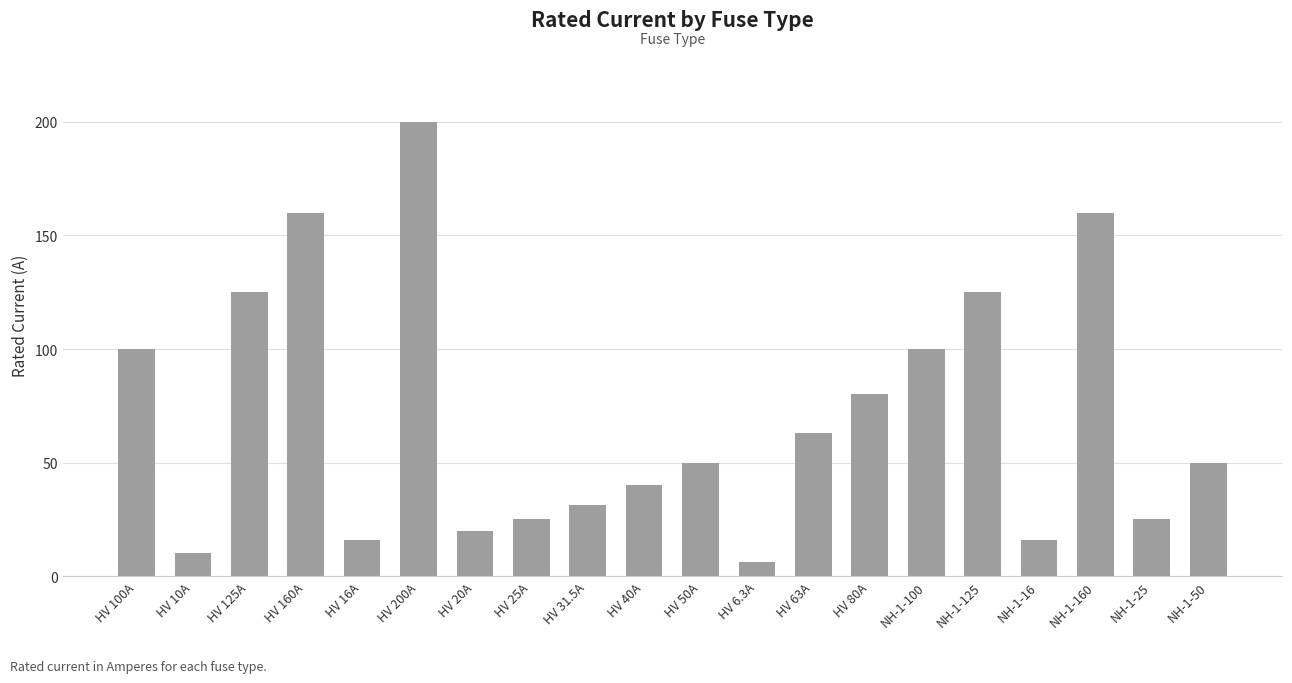

The chart shows a value of 262.2 at HV 200A. True or false?

False